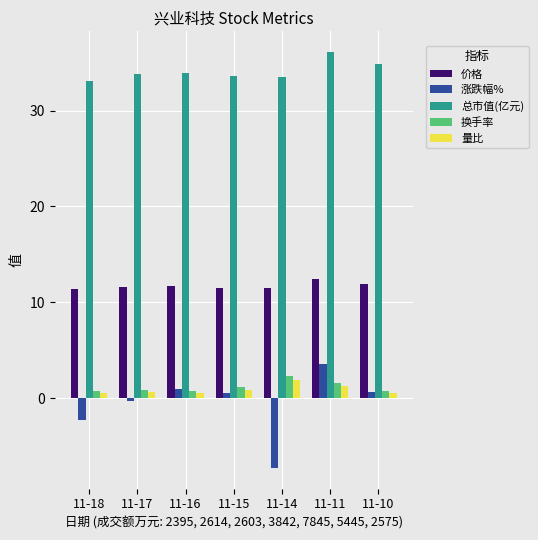

What is the total value across all series at 11-14?

41.9